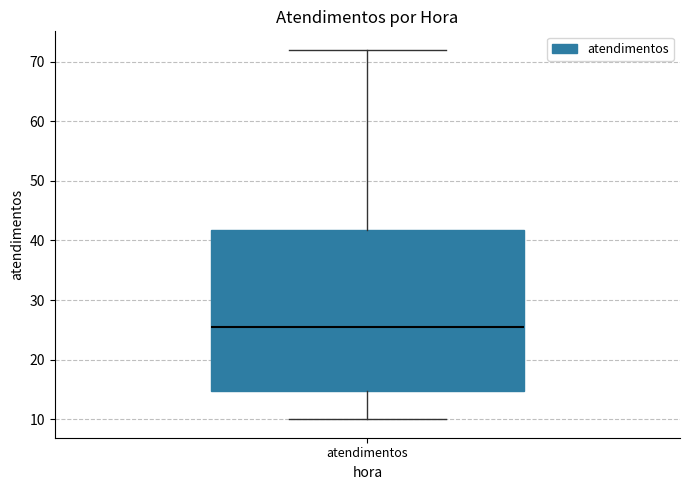

Where does the median line of the box for atendimentos sit on the y-axis? The values are not printed on the chart, so give them approximately, as read against the axis.

26